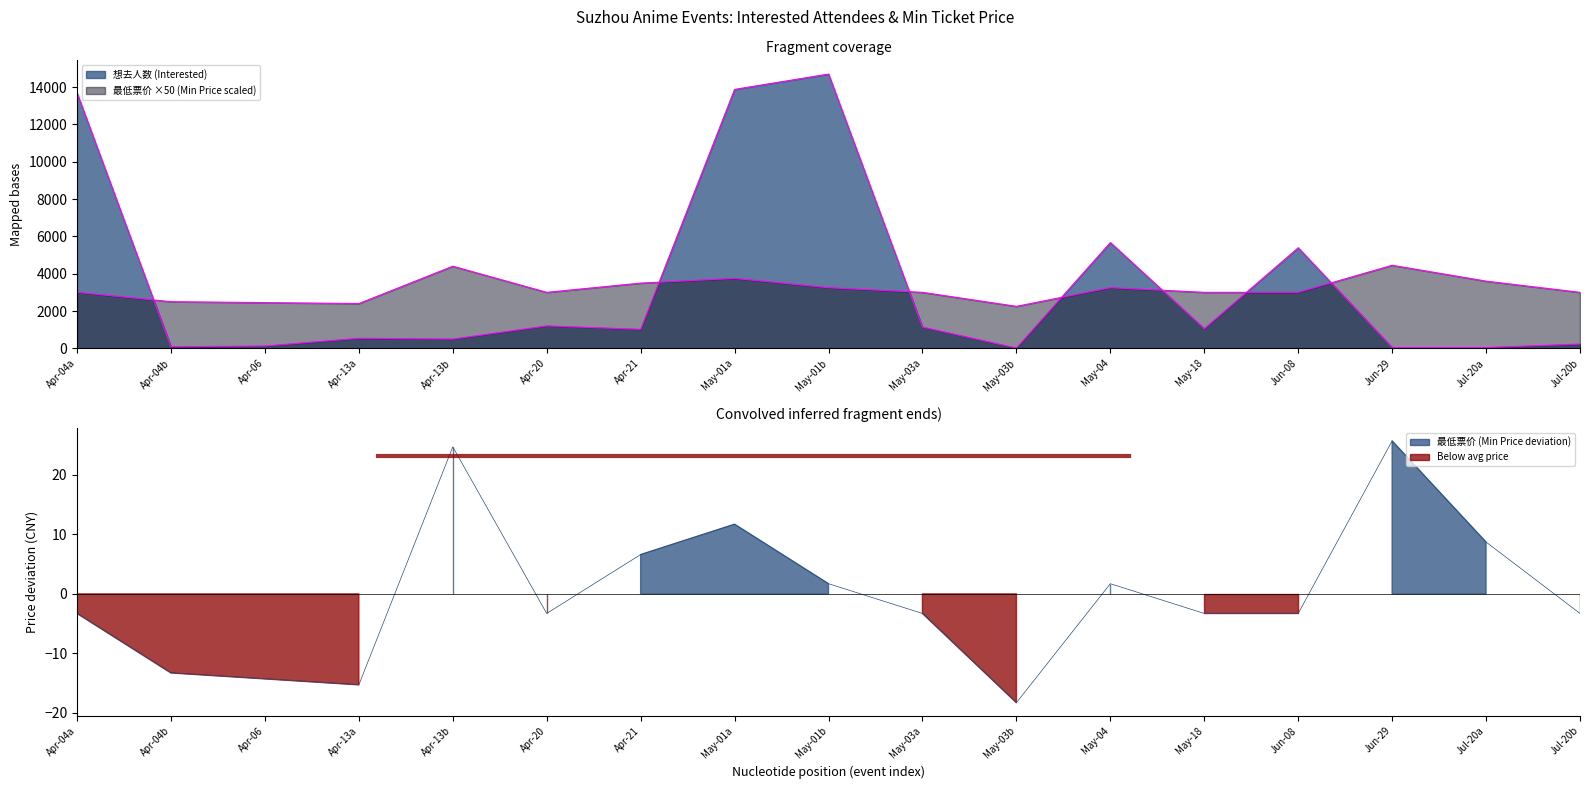

What is the label of the 15th point from the left?

Jun-29